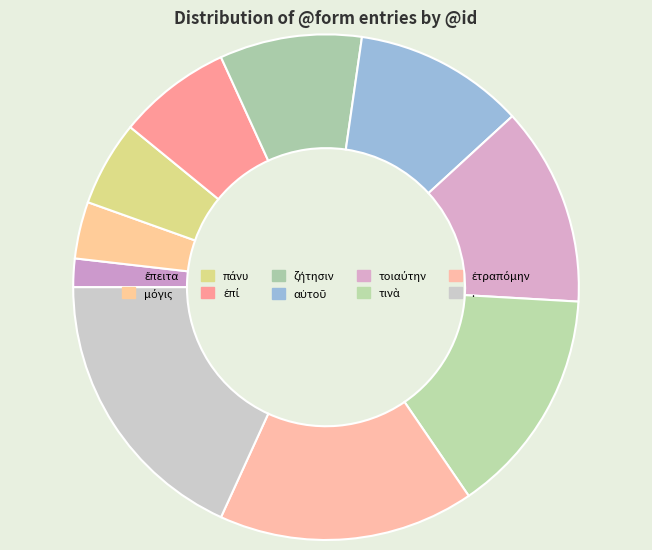

The ζήτησιν slice represents 18% of the pie. True or false?

False